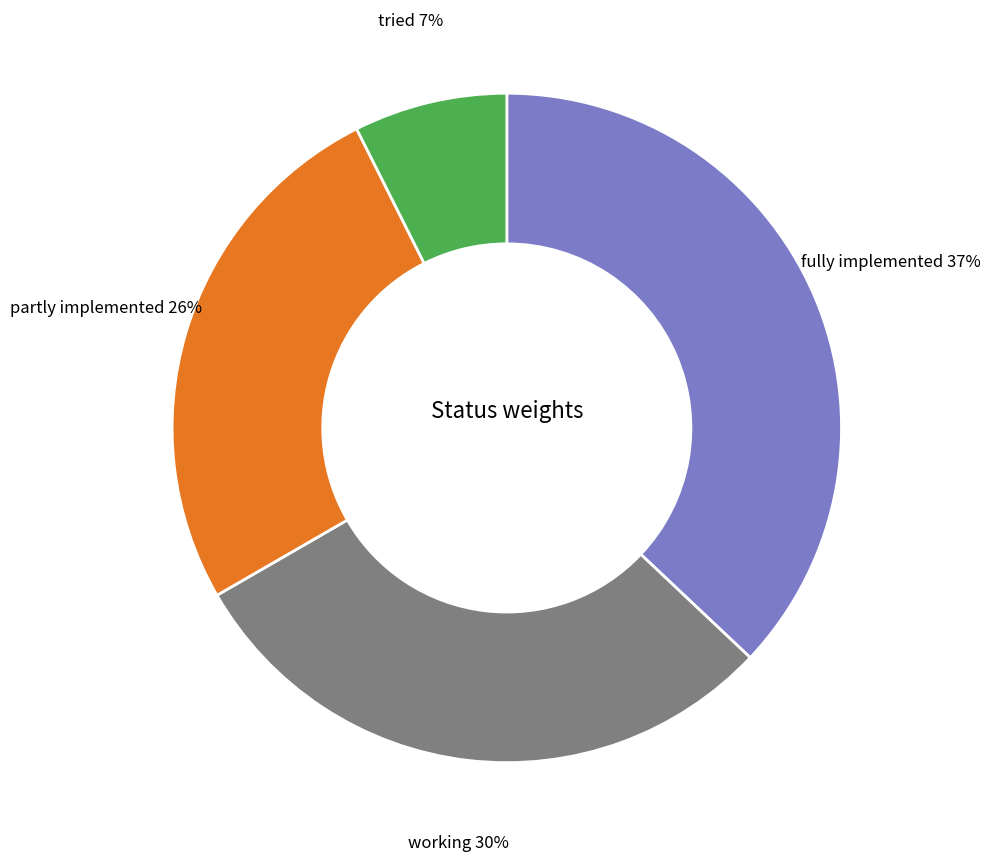

How many slices are in this pie chart?

4